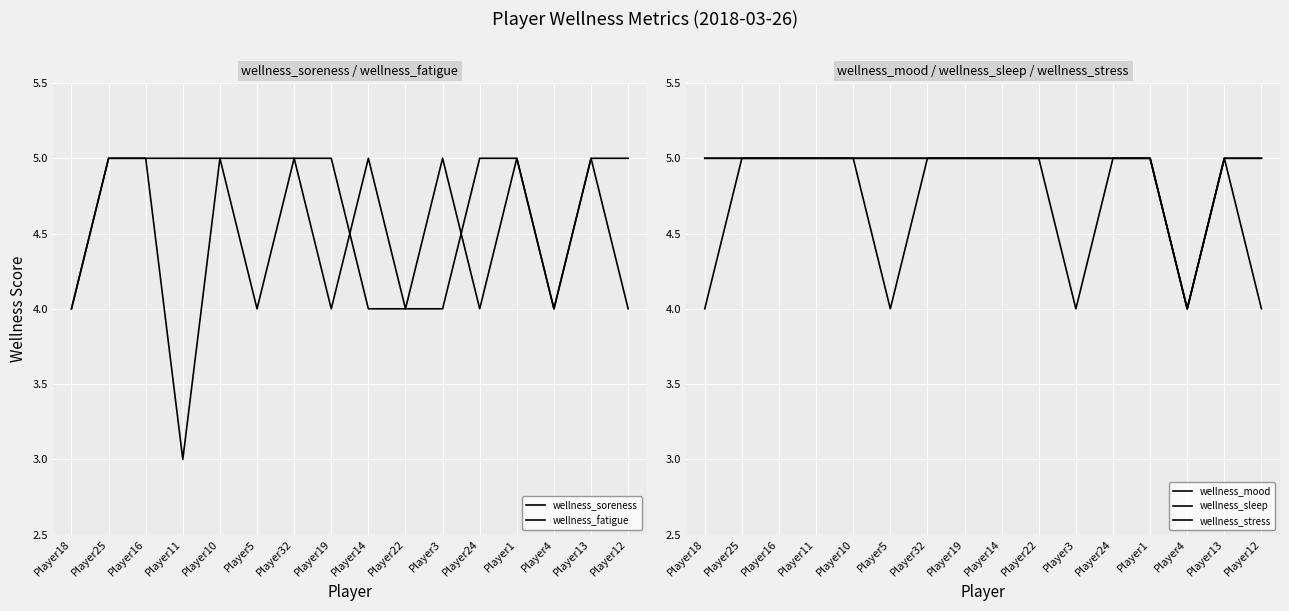

What is the average value of the wellness_fatigue series?

5